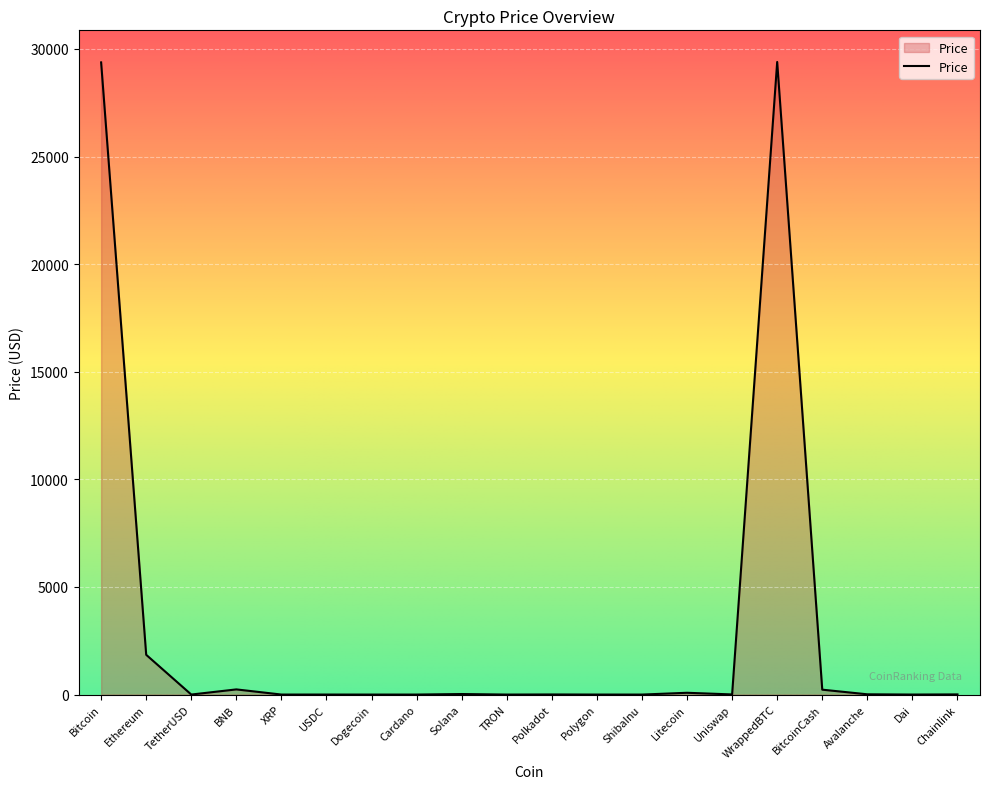

The value at Ethereum is 1847.8. True or false?

True